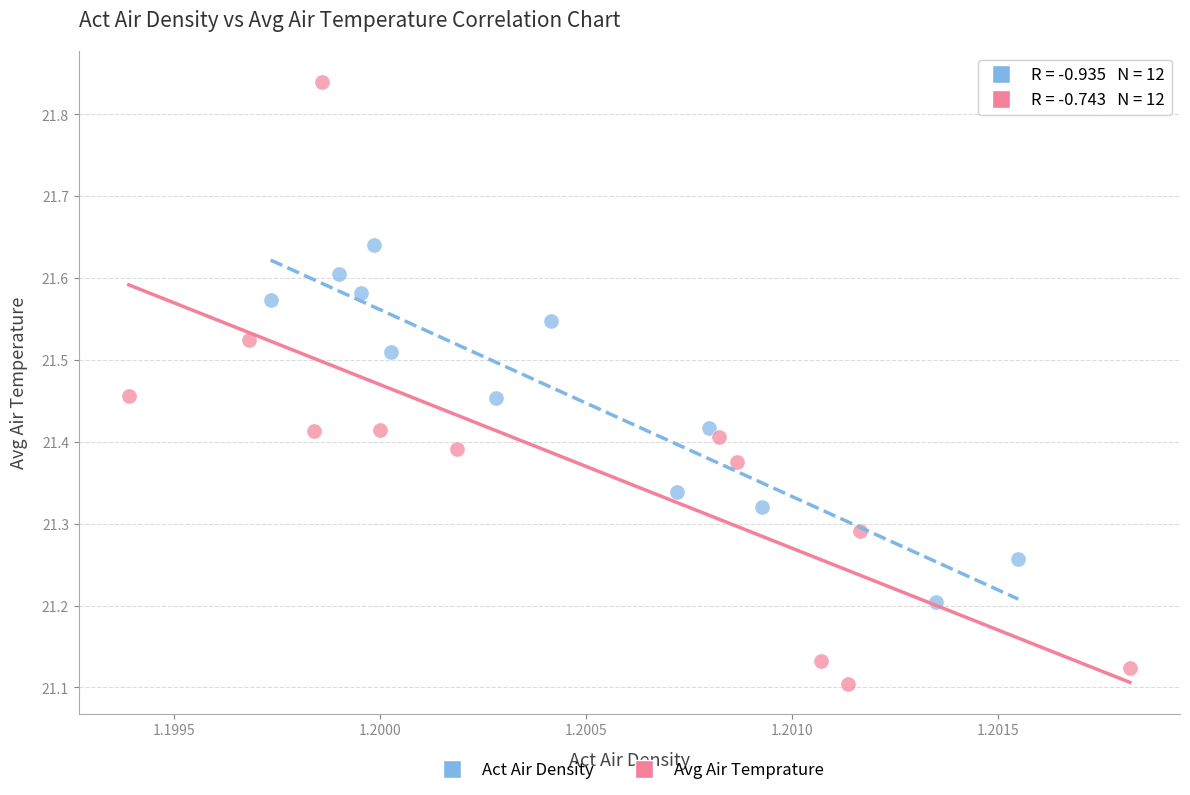

Which series contains the lowest Y value?

Avg Air Temprature